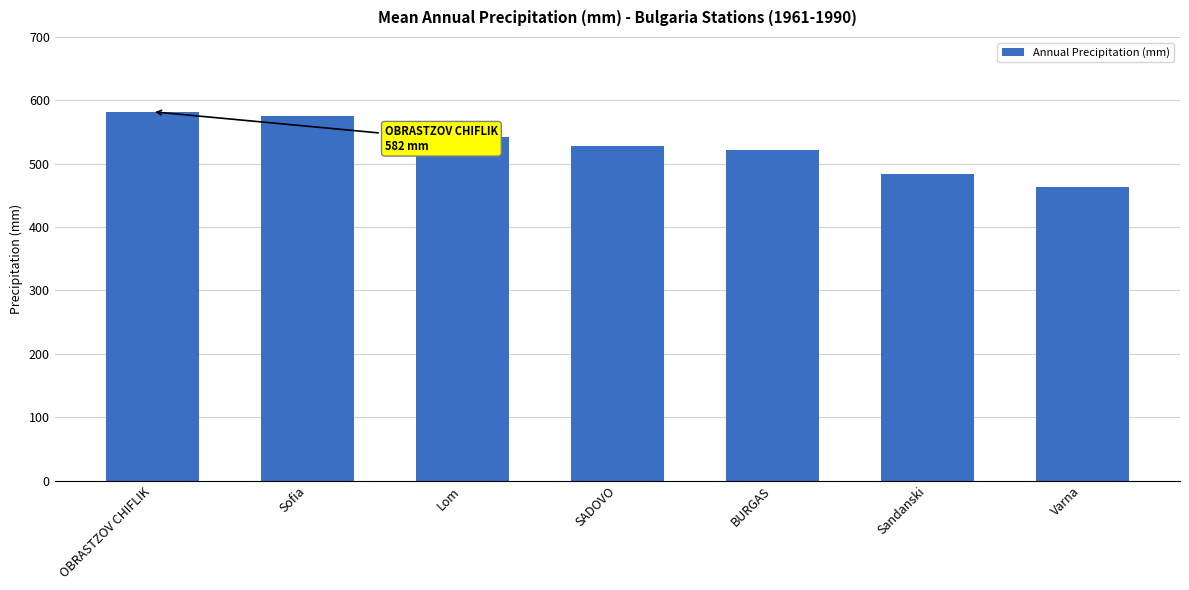

Reading left to right, transcribe all the data shown in this chart.

582	576	542	528	521	483	464